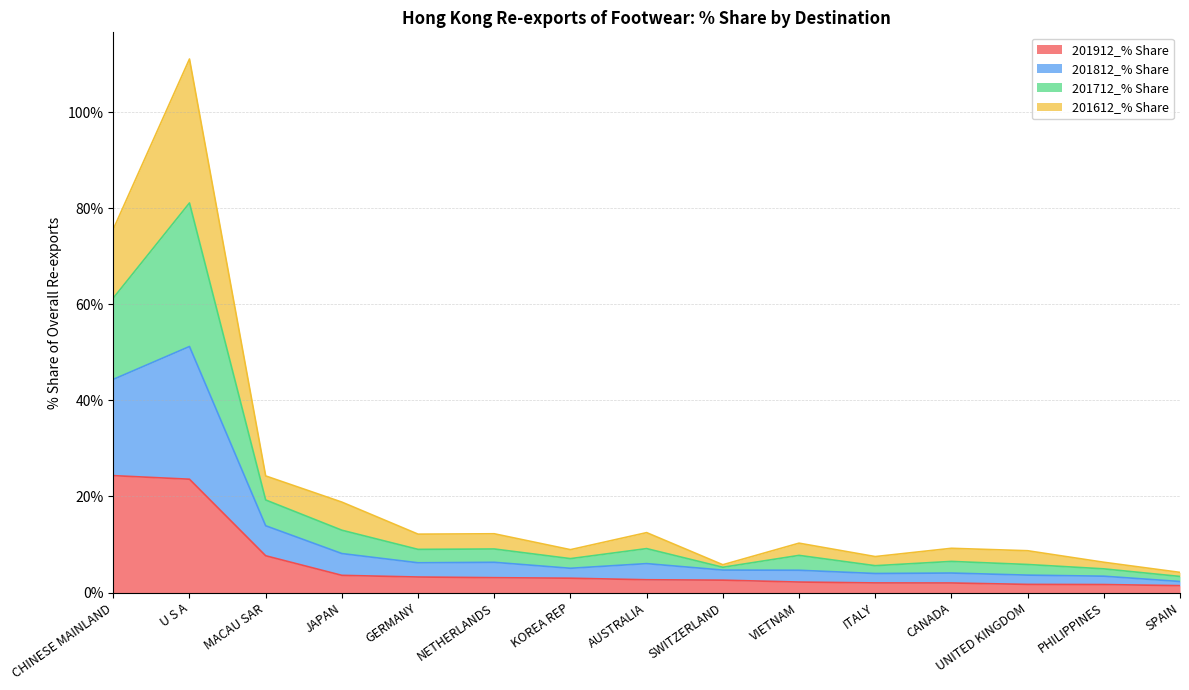

At how many categories does at least one series exceed 60?

2